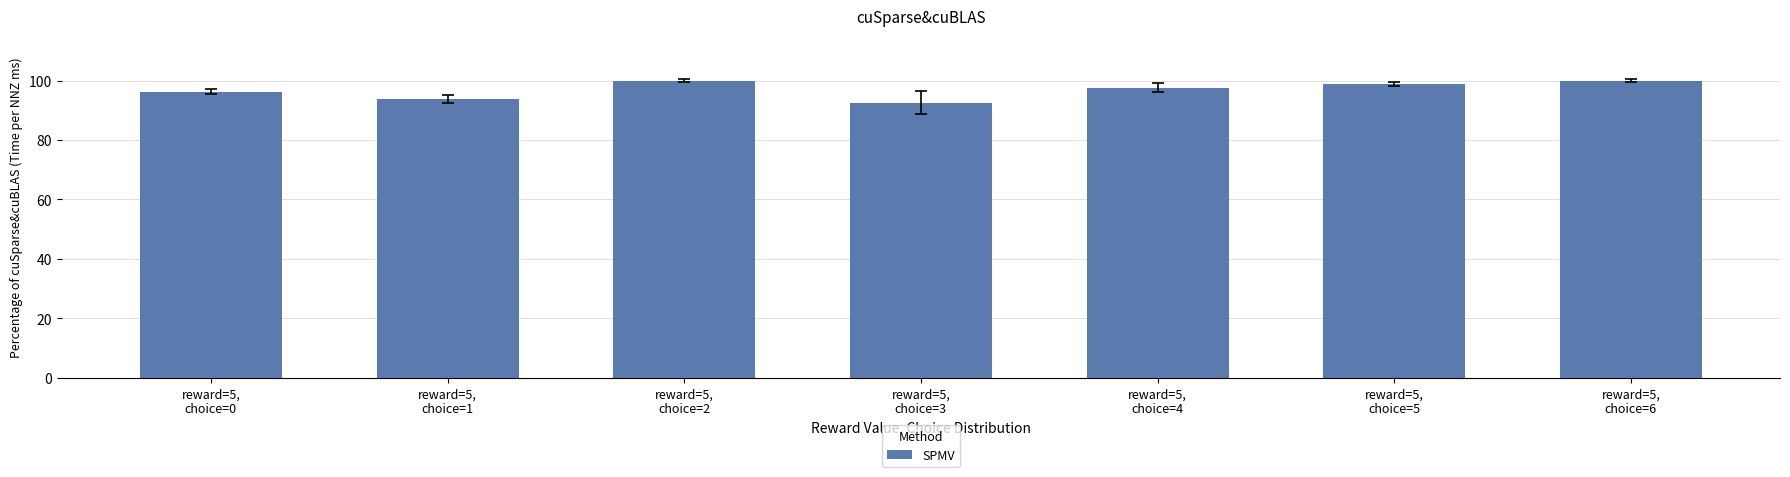

How many values exceed 97?

4